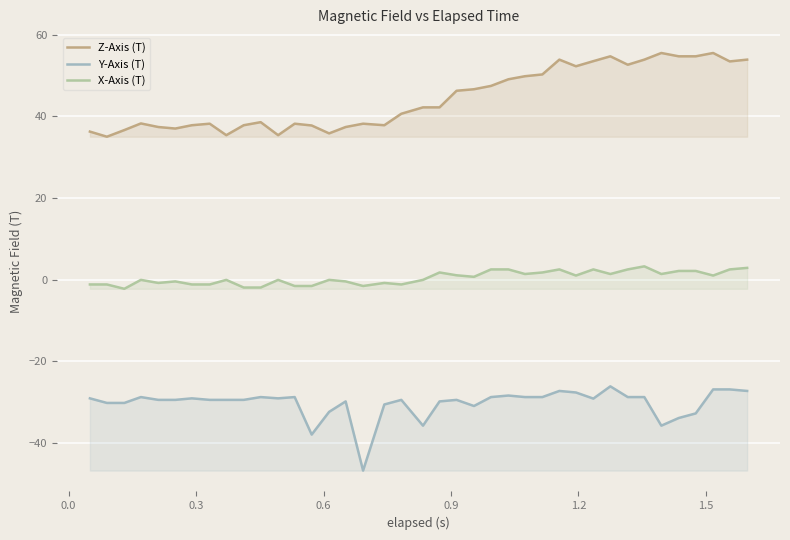

How many lines are shown in the chart?

3